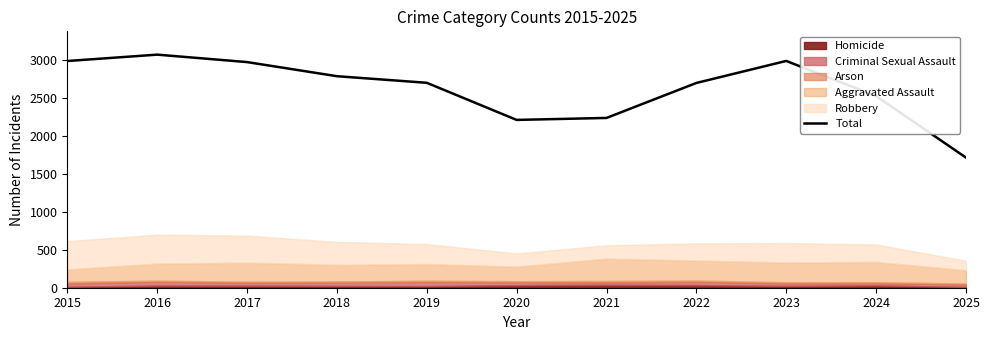

Read the value at 2015, to the nearest 50.

3000